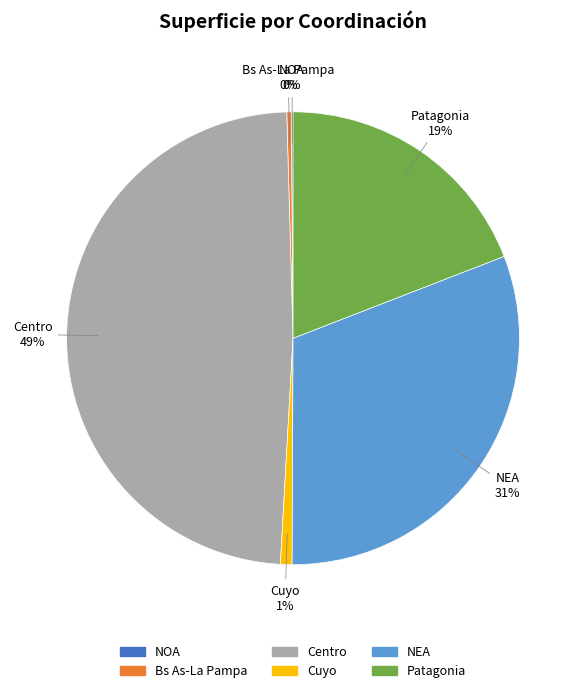

To the nearest percent, what is the difference between the largest and smallest slice percentages?

49%